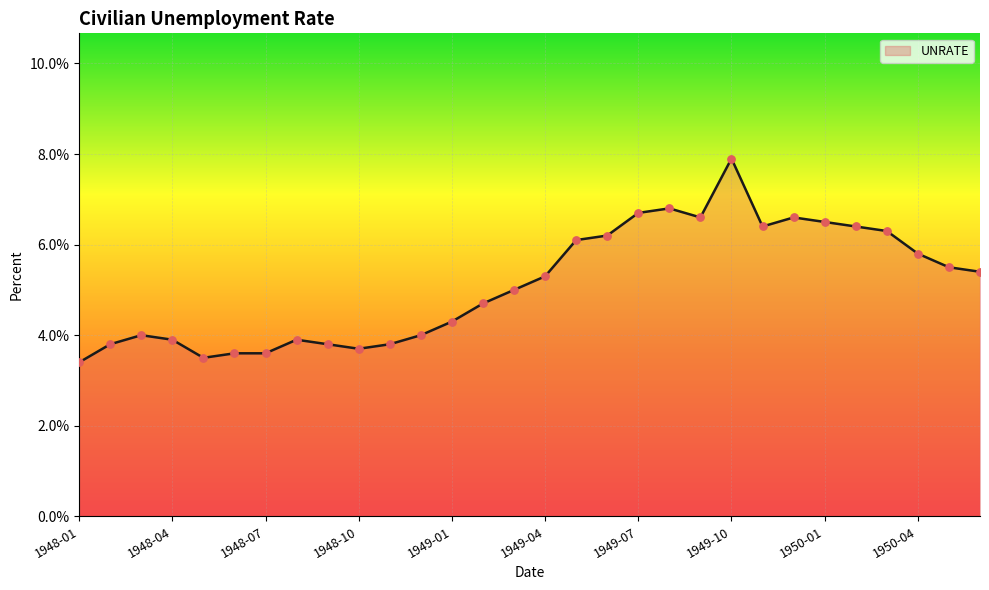

What is the smallest value displayed?

3.4